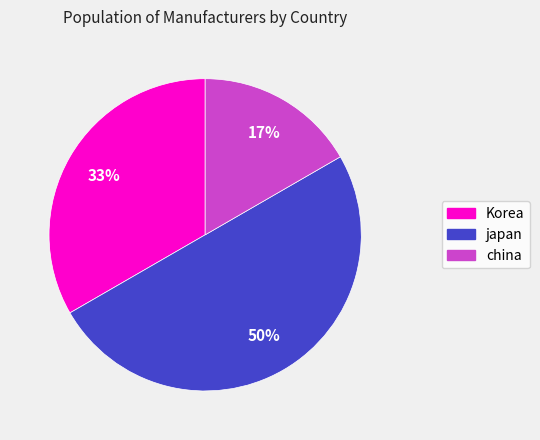

Combined, do china and japan account for over 50%?

Yes